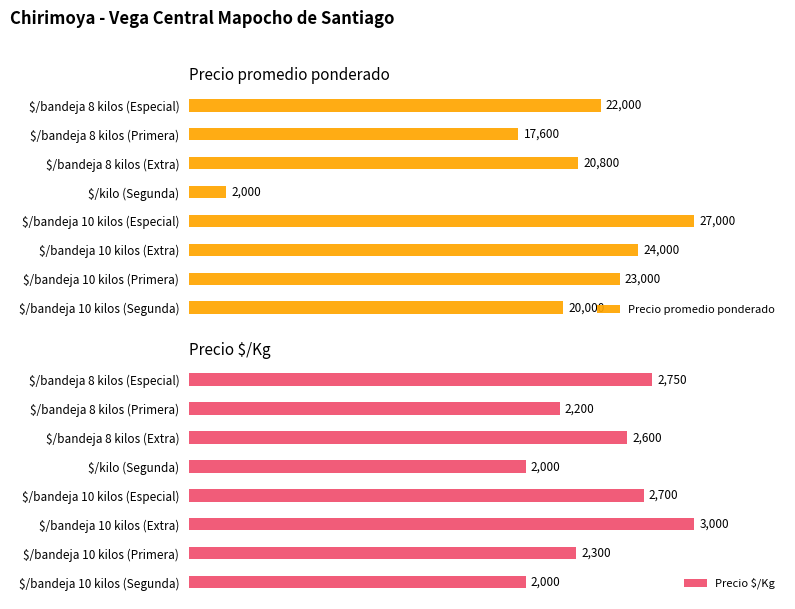

What is the value of the Precio promedio ponderado bar at the 4th from the left?

2000